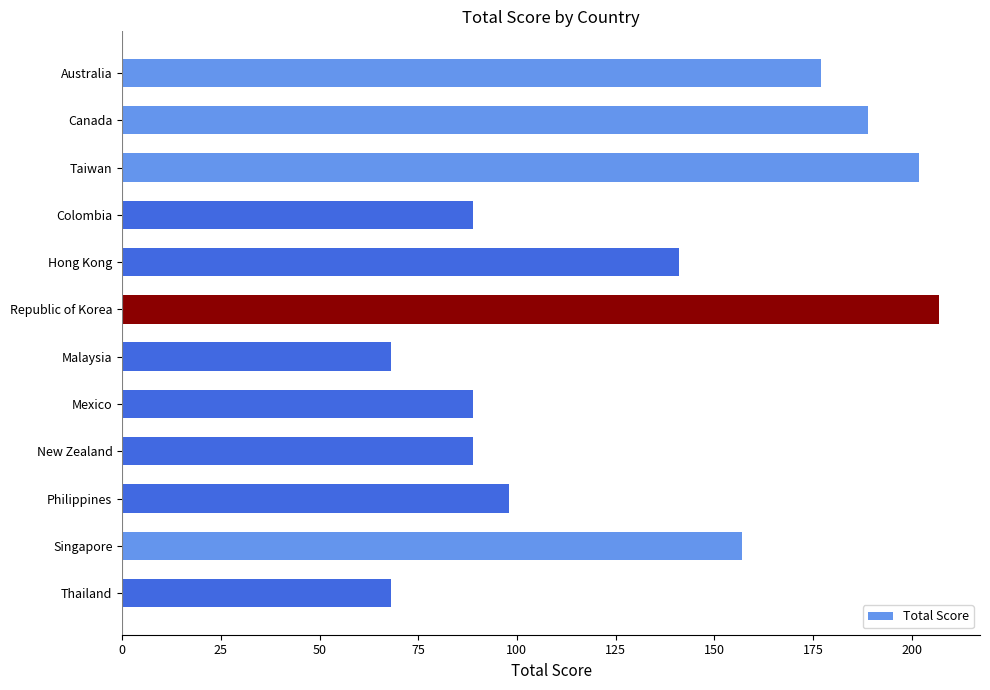

At which label is the value closest to 137?

Hong Kong